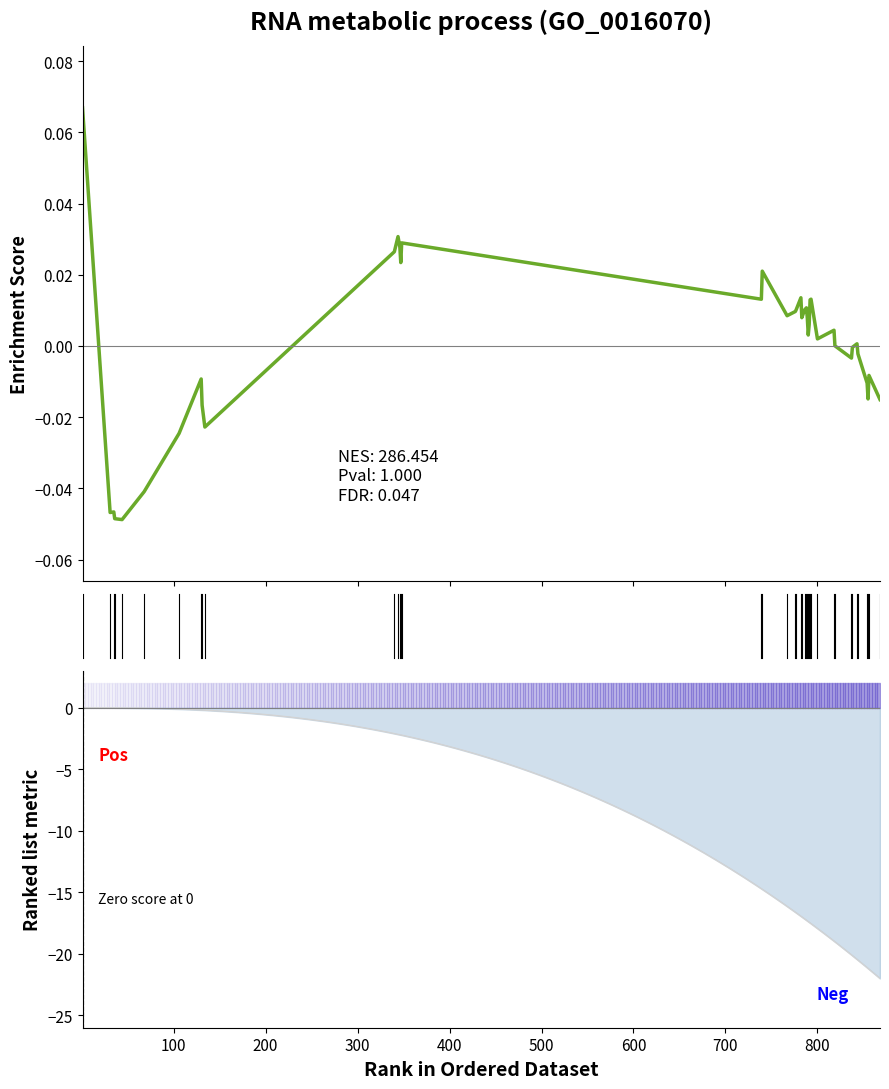

Count the number of data series in this chart.

1